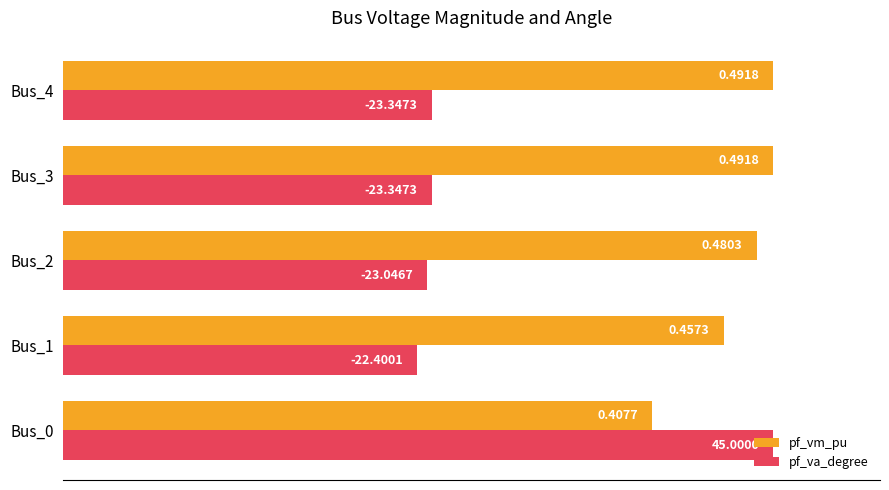

What are all the series names shown in the legend?

pf_vm_pu, pf_va_degree